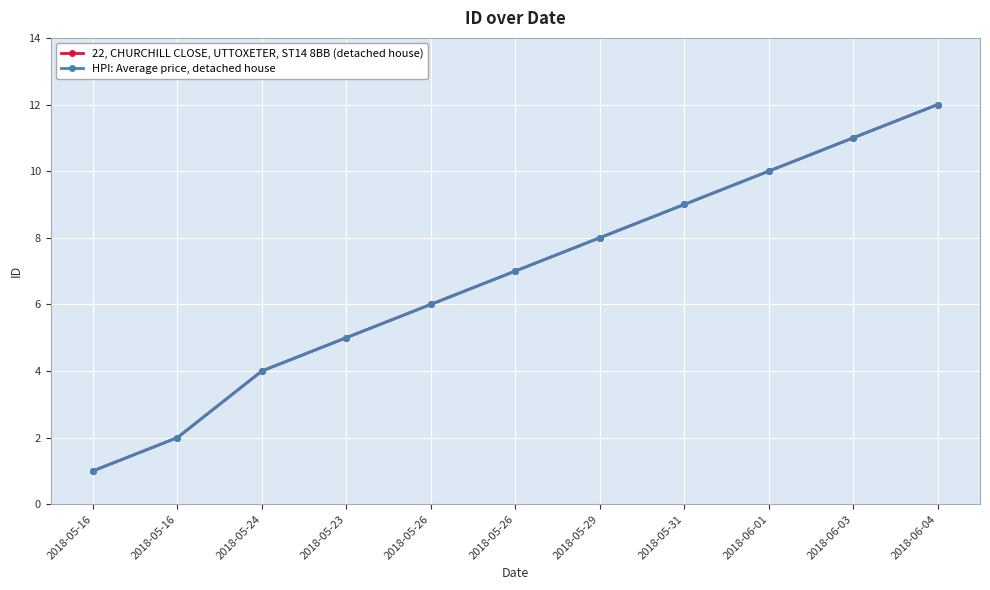

What is the total value across all series at 2018-05-16?

2